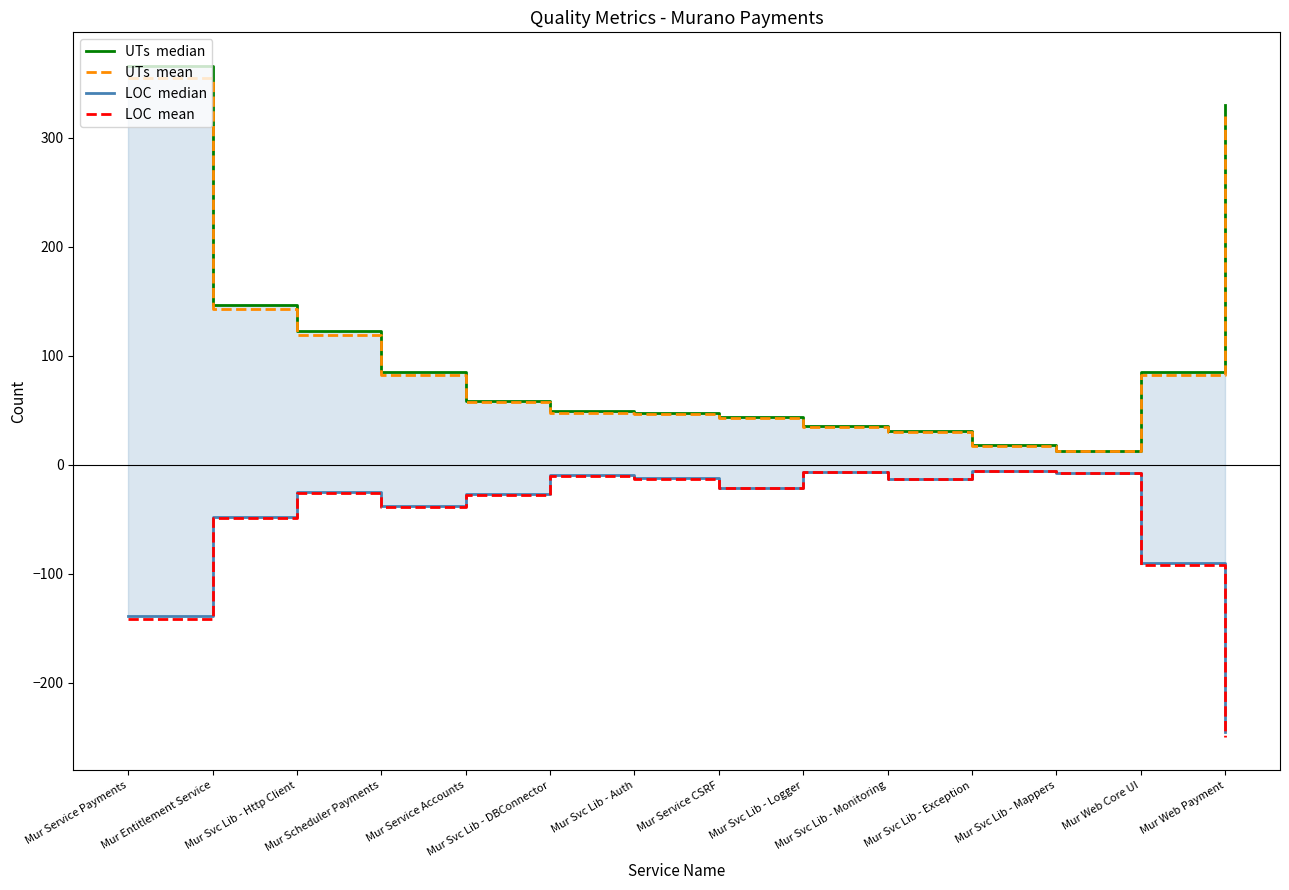

True or false: LOC  median and UTs  mean intersect in this chart.

False